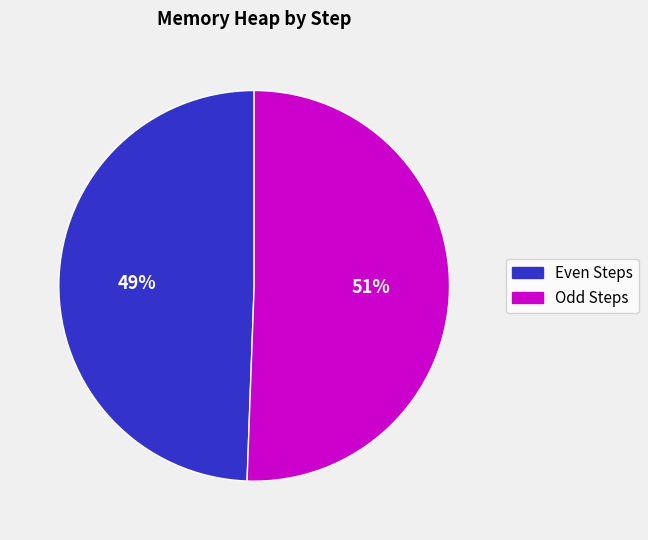

Count the number of slices in the pie.

2